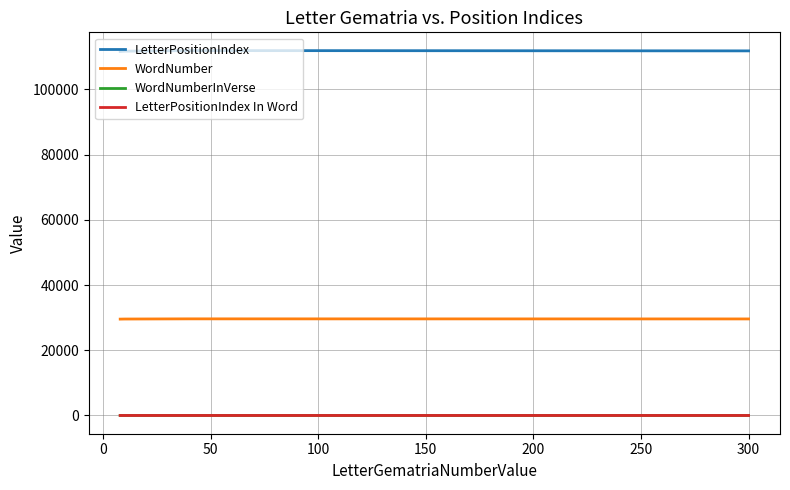

What is the difference between the second highest and second lowest values in the LetterPositionIndex In Word series?

1